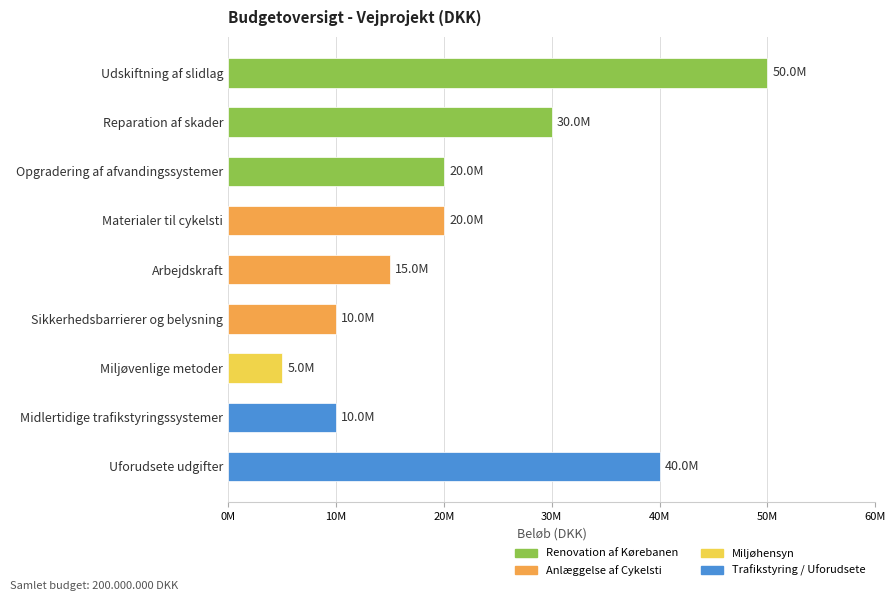

Rank the categories by value from lowest to highest.

Miljøvenlige metoder, Sikkerhedsbarrierer og belysning, Midlertidige trafikstyringssystemer, Arbejdskraft, Opgradering af afvandingssystemer, Materialer til cykelsti, Reparation af skader, Uforudsete udgifter, Udskiftning af slidlag